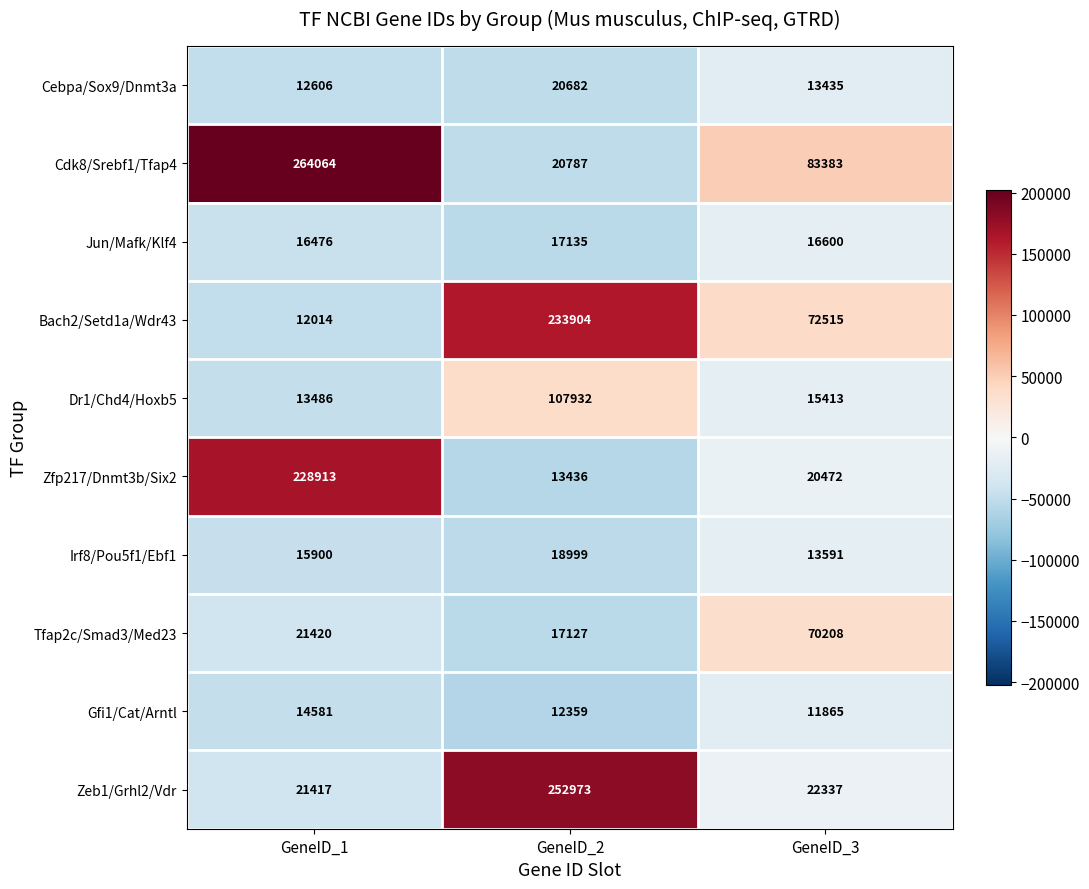

At GeneID_3, list the series in order from smallest to largest.

Gfi1/Cat/Arntl, Cebpa/Sox9/Dnmt3a, Irf8/Pou5f1/Ebf1, Dr1/Chd4/Hoxb5, Jun/Mafk/Klf4, Zfp217/Dnmt3b/Six2, Zeb1/Grhl2/Vdr, Tfap2c/Smad3/Med23, Bach2/Setd1a/Wdr43, Cdk8/Srebf1/Tfap4